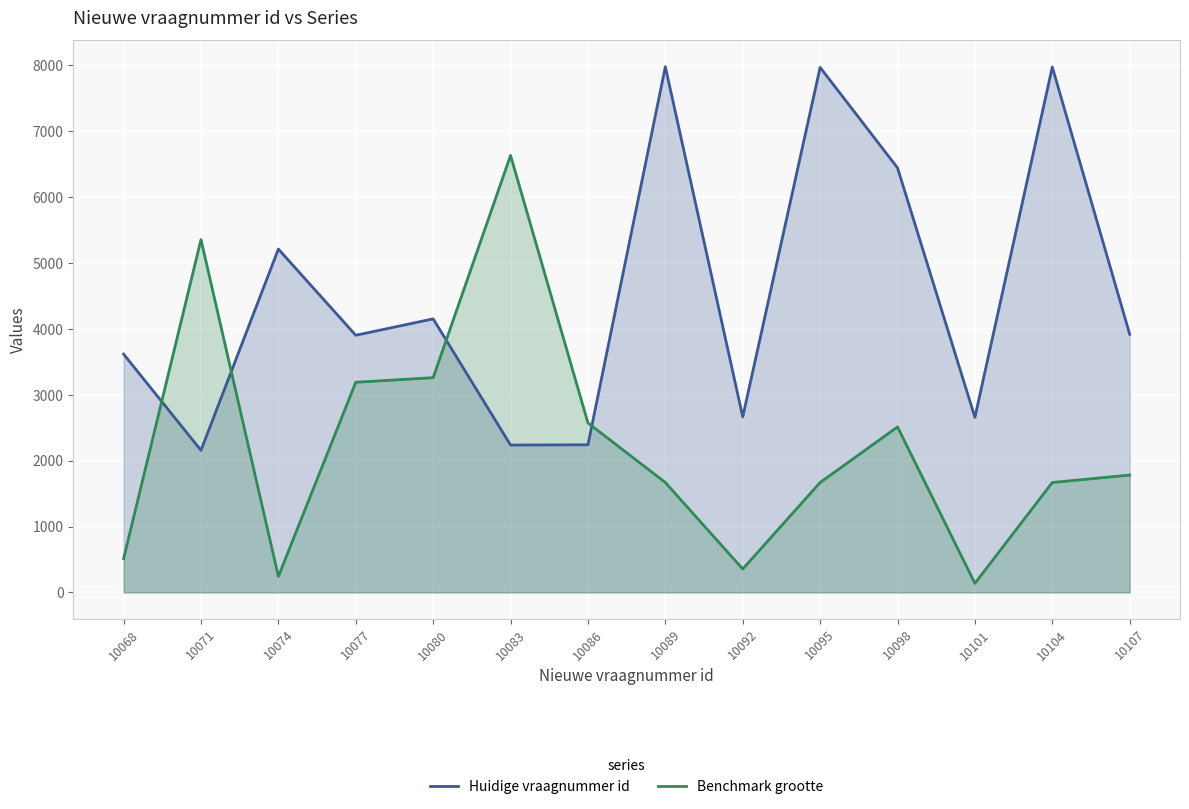

In Huidige vraagnummer id, how many points are lower than both neighbors (excluding endpoints)?

5